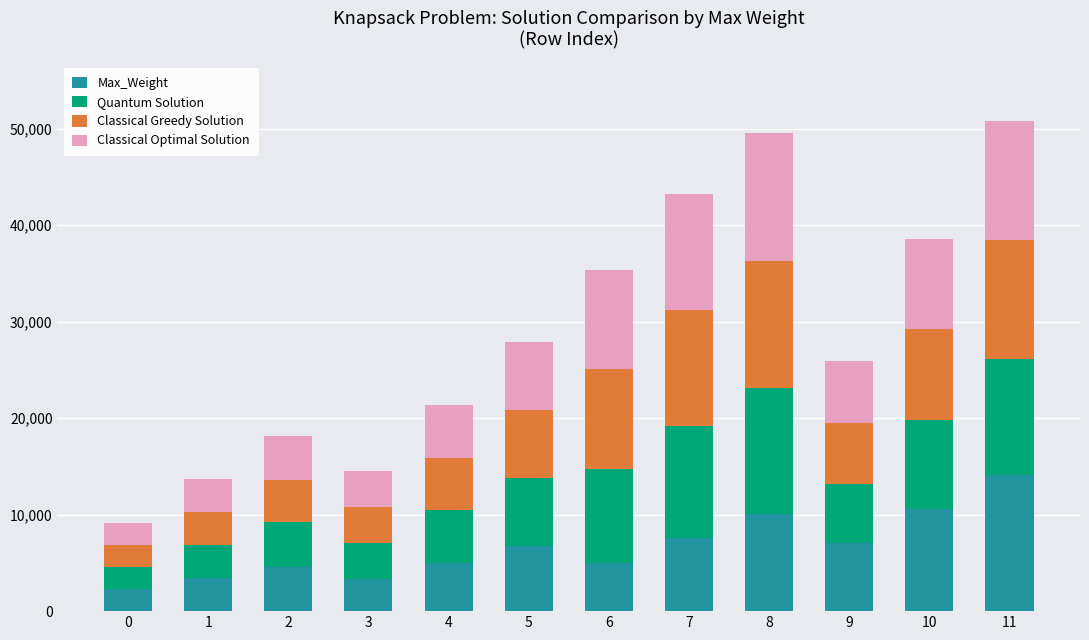

How many bars are there in total?

12